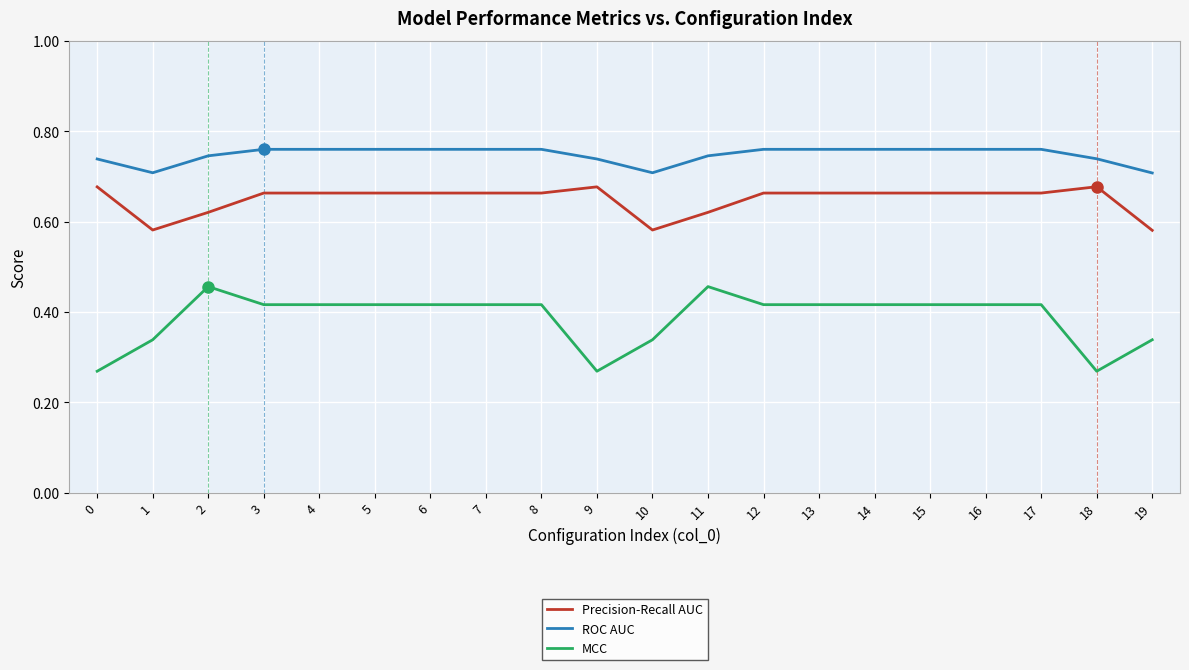

True or false: MCC and ROC AUC intersect in this chart.

False